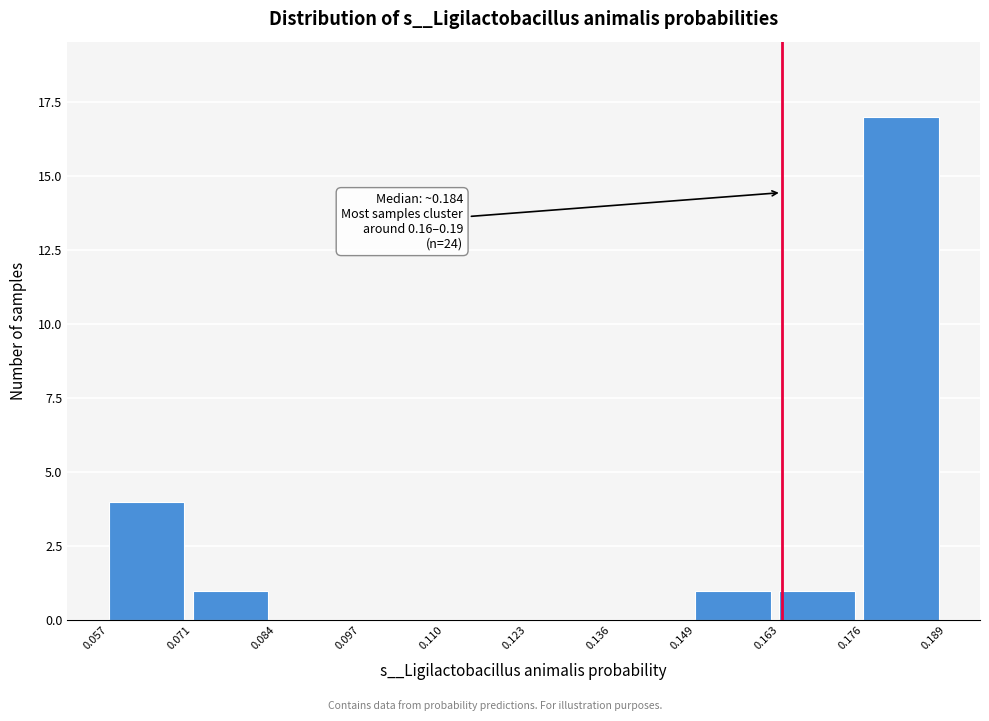

Which range on the x-axis has the tallest bar?

0.176 to 0.189